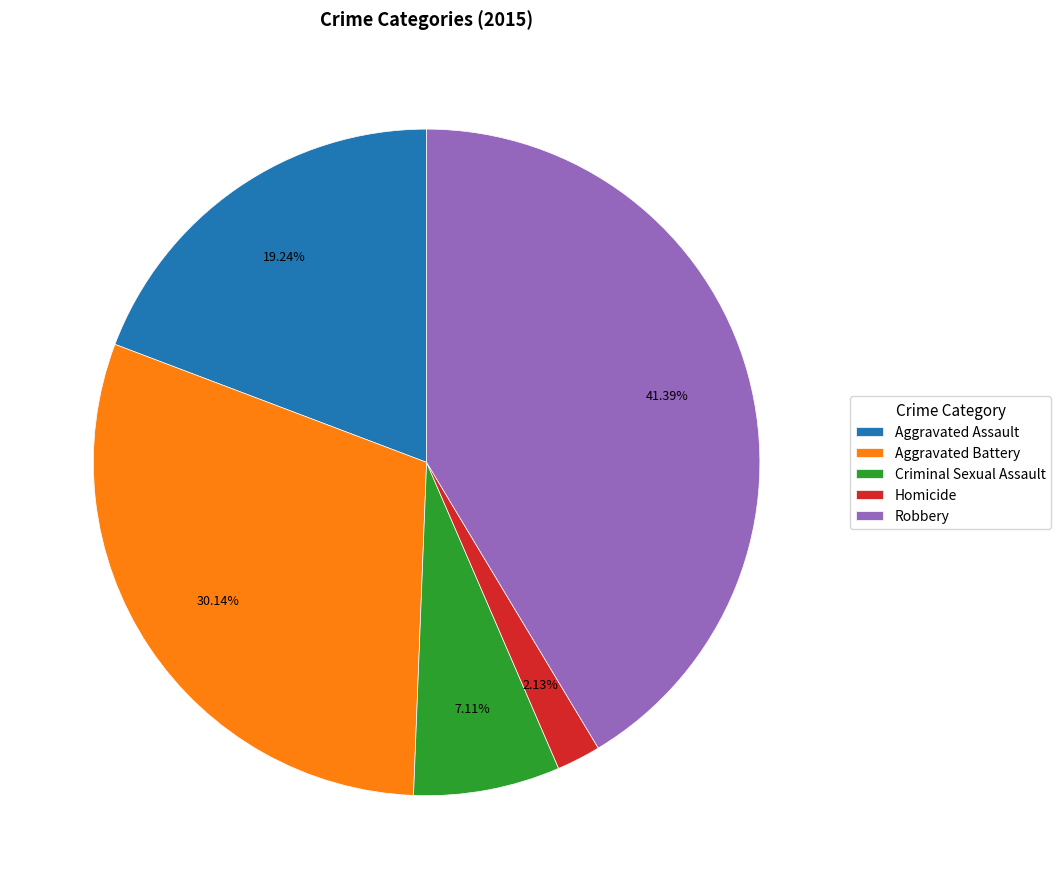

To the nearest percent, what percentage of the pie is Homicide?

2%